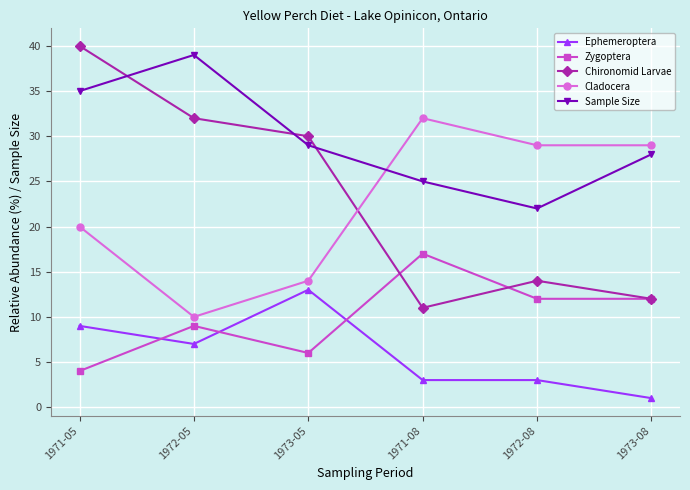

What position from the left is 1973-08?

6